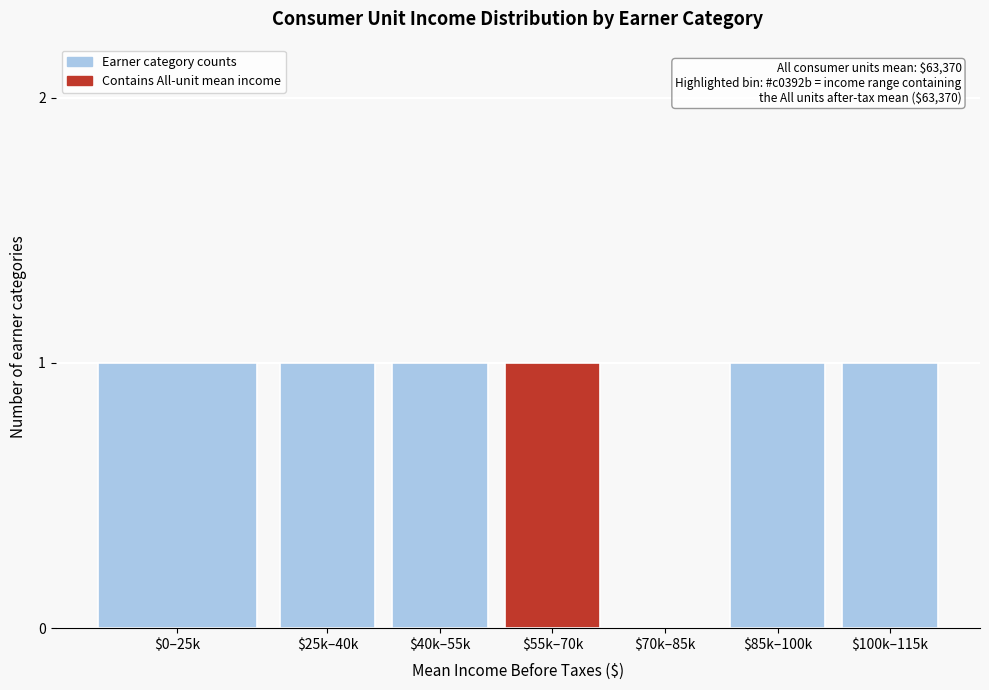

What is the sum of all values?

6